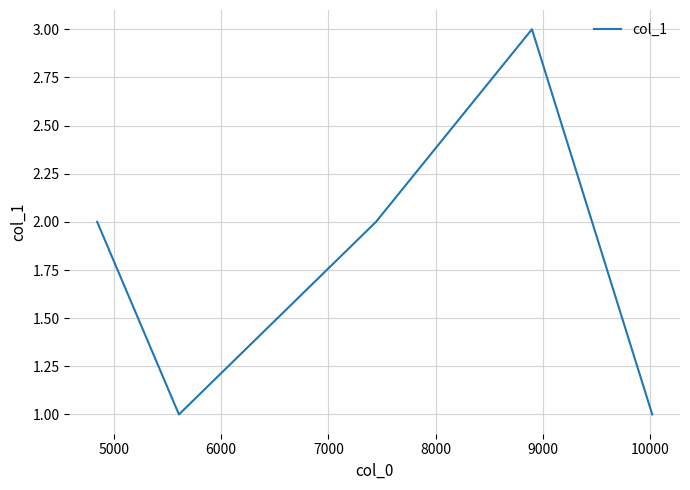

What is the sum of all values?

9